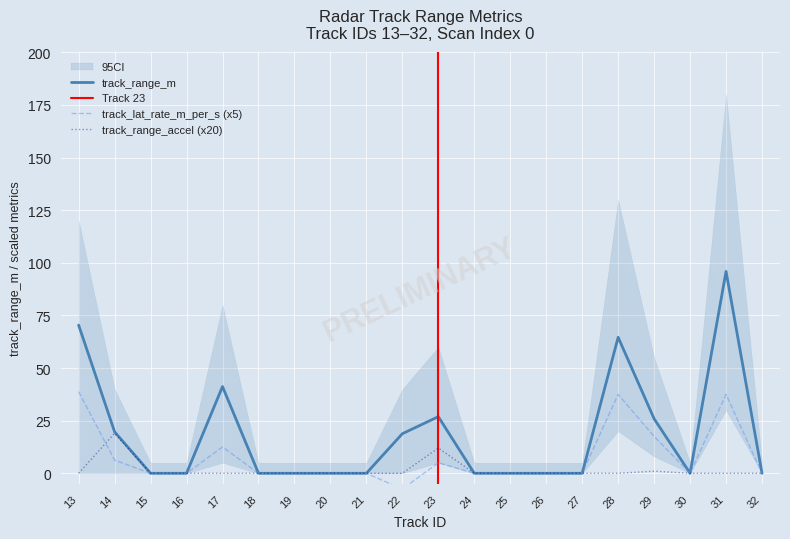

What is the difference between the second highest and second lowest values in the track_range_m series?

70.4